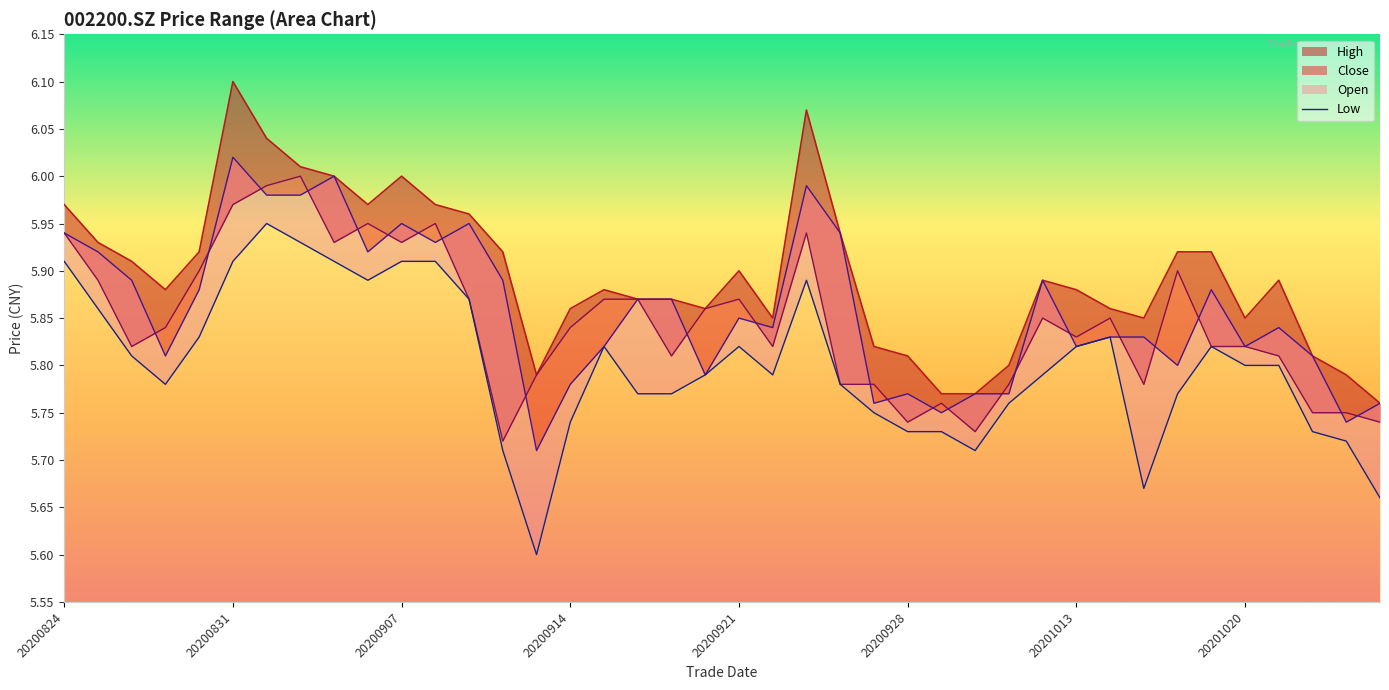

At how many categories does at least one series exceed 6?

4